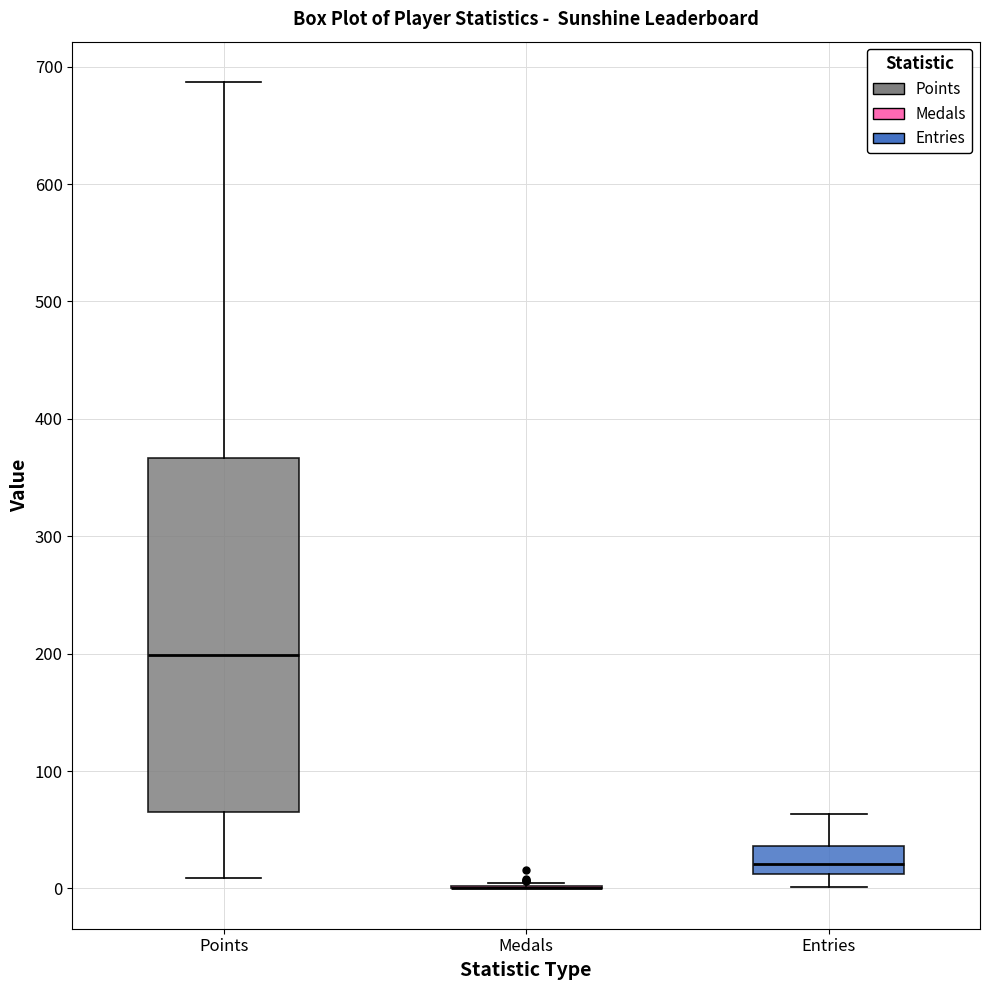

Which box is the tallest, from its lower edge to its upper edge?

Points